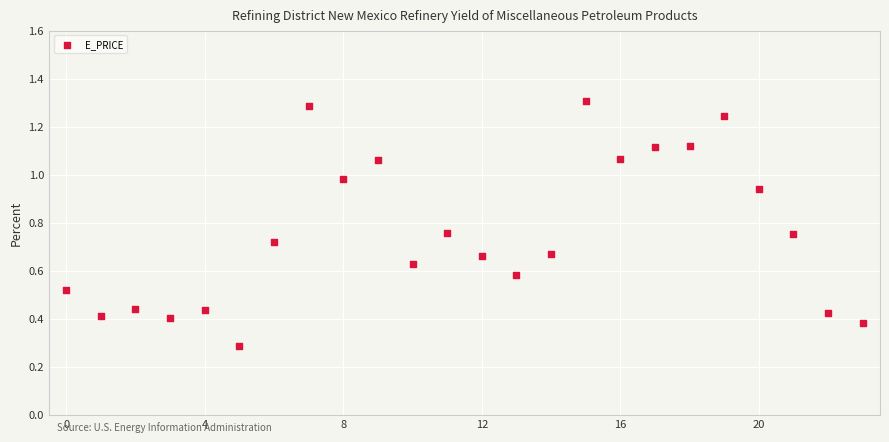

What Y value in the scatter plot is closest to 0?

0.3